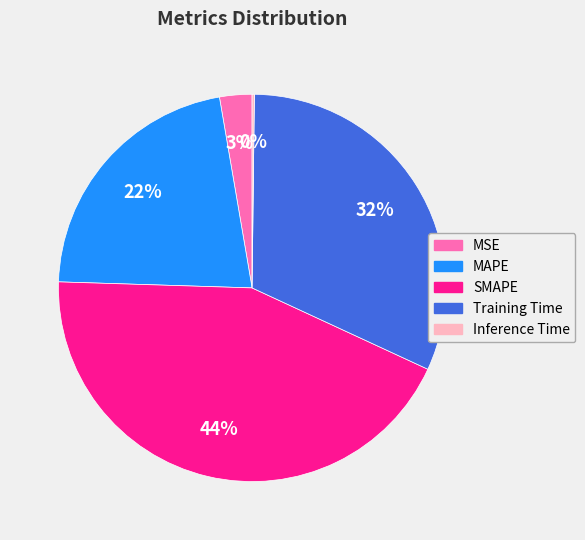

Which has a higher value, SMAPE or MSE?

SMAPE